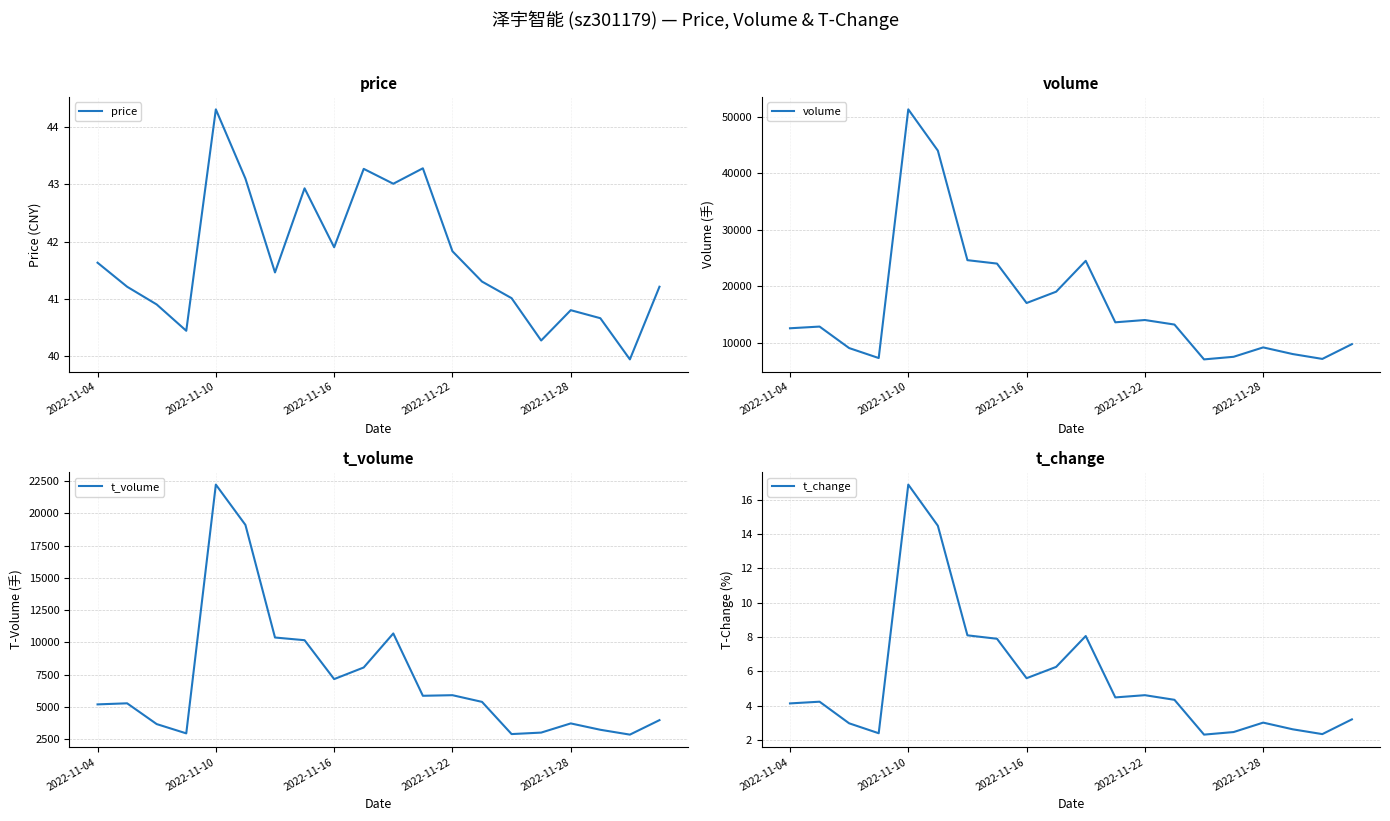

The t_change series shows 4.9 at 6. True or false?

False